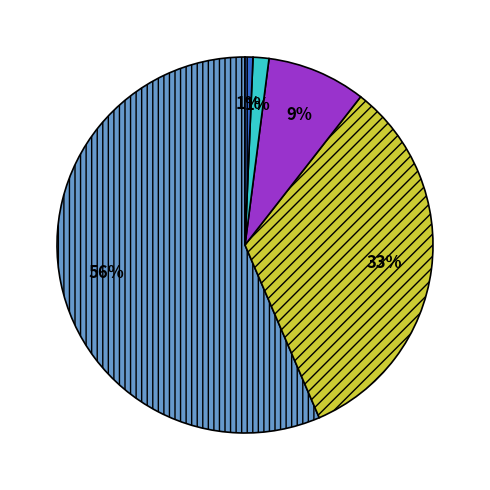

To the nearest percent, what is the average slice percentage?

20%